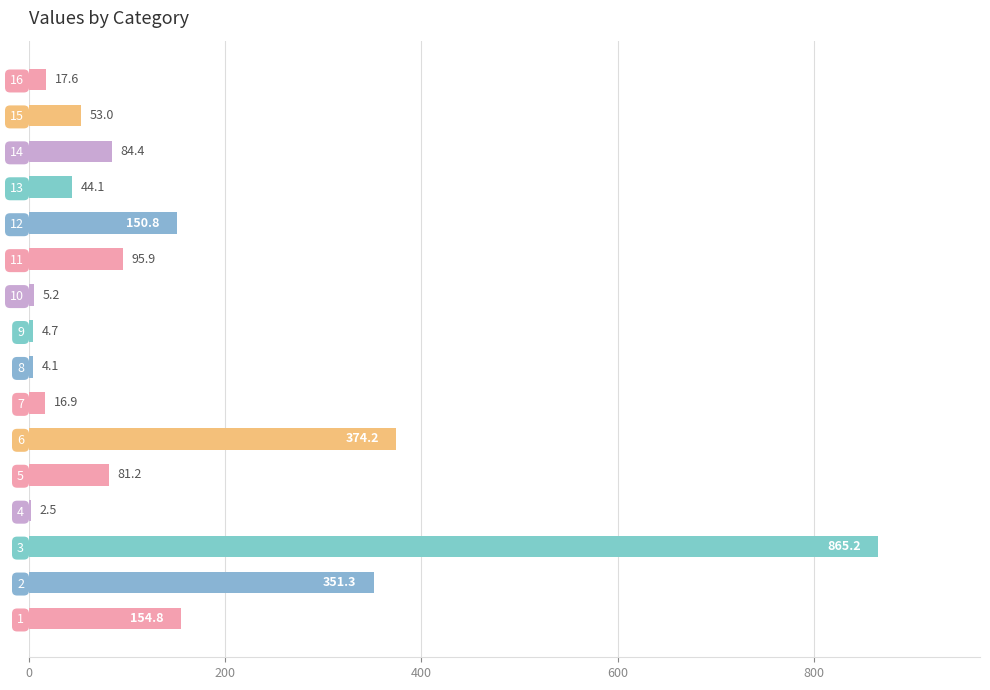

What is the sum of the values at 14 and 9?

89.1